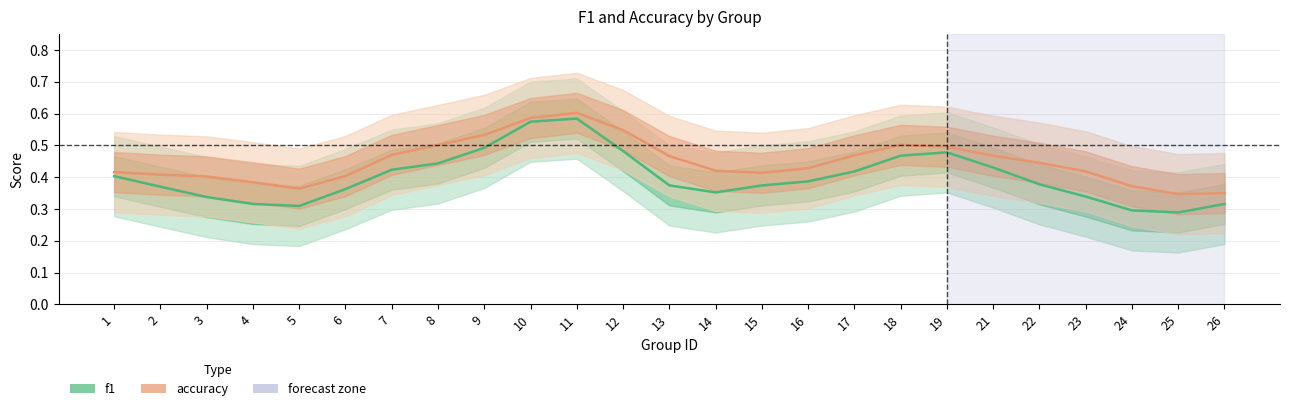

List the series in order of their overall mean, highest first.

accuracy, f1